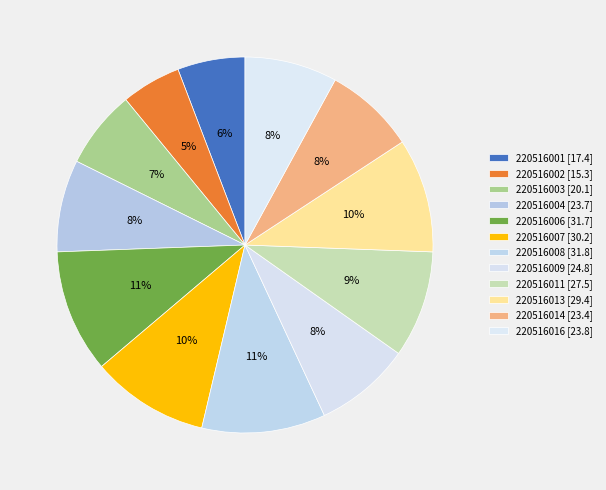

What is the total percentage of 220516004 and 220516016?

15.9%